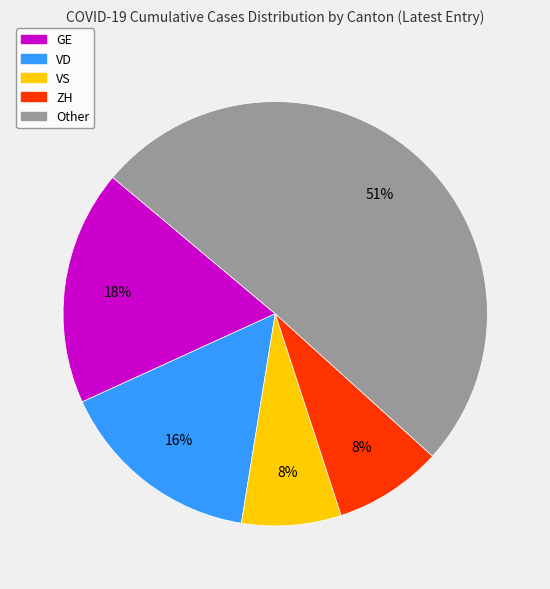

To the nearest percent, what percentage of the pie is GE?

18%